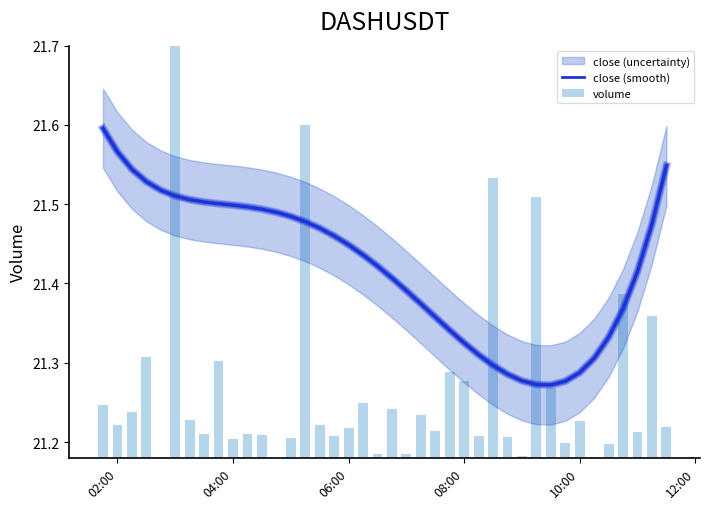

What is the value of the volume bar at the 16th from the left?

21.2